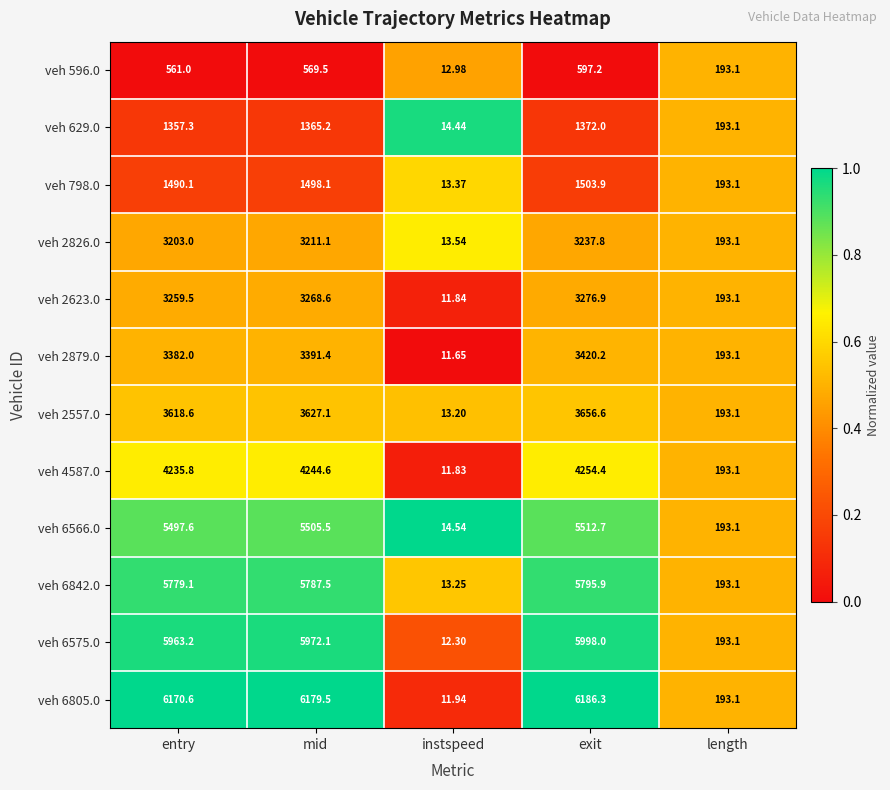

At which label does veh 2557.0 first exceed 3618?

entry